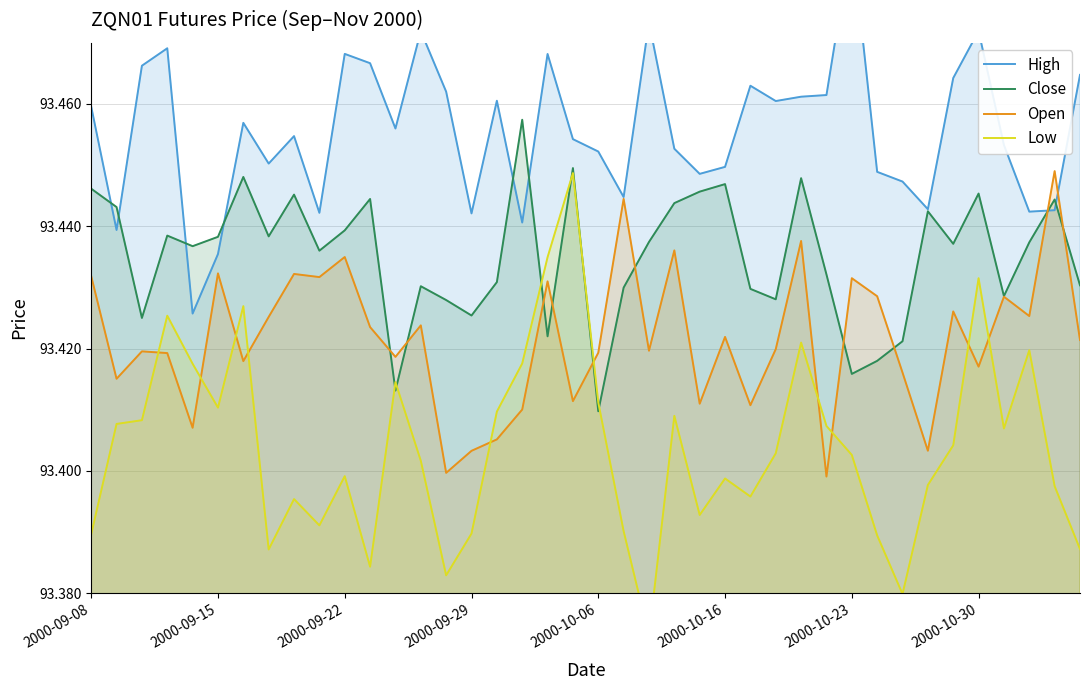

What is the maximum value for Low?

93.4